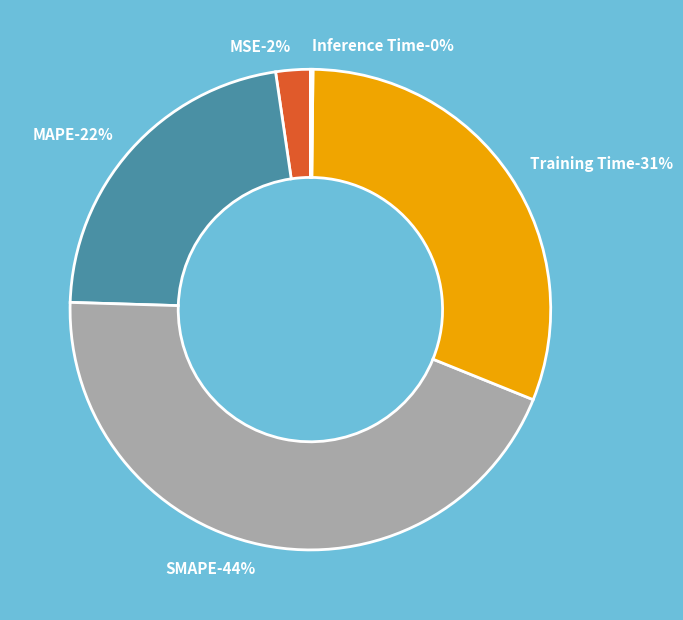

What is the total percentage of Inference Time and SMAPE?

44.5%